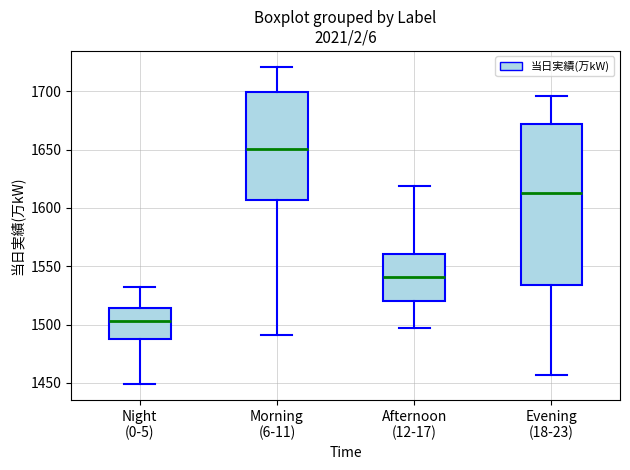

Which box's median line is the lowest?

Night (0-5)